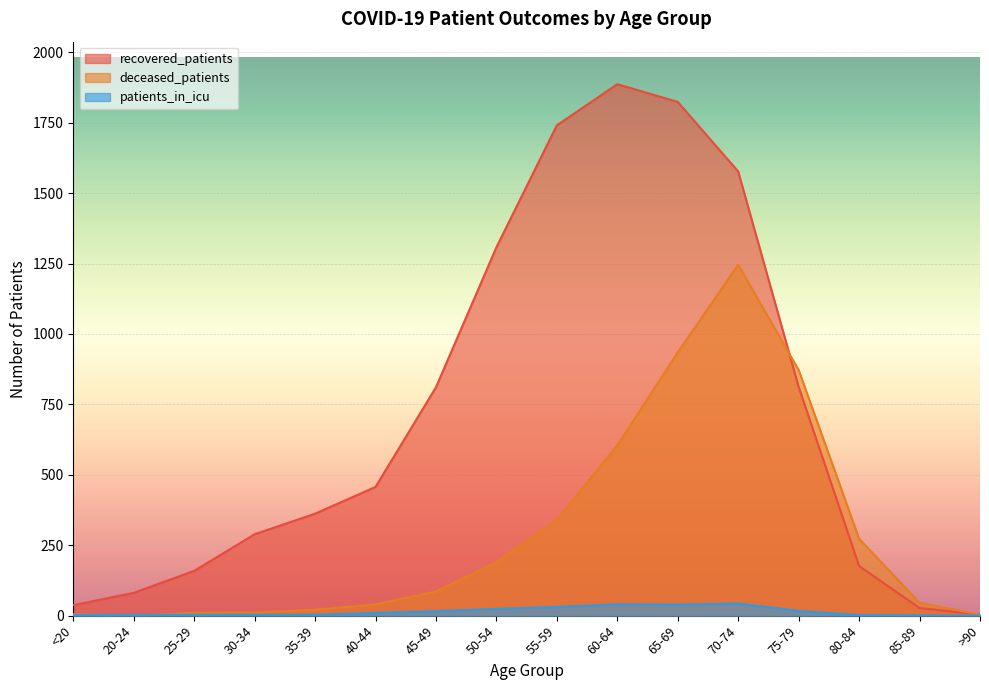

True or false: deceased_patients has more than 2 interior local peaks.

False